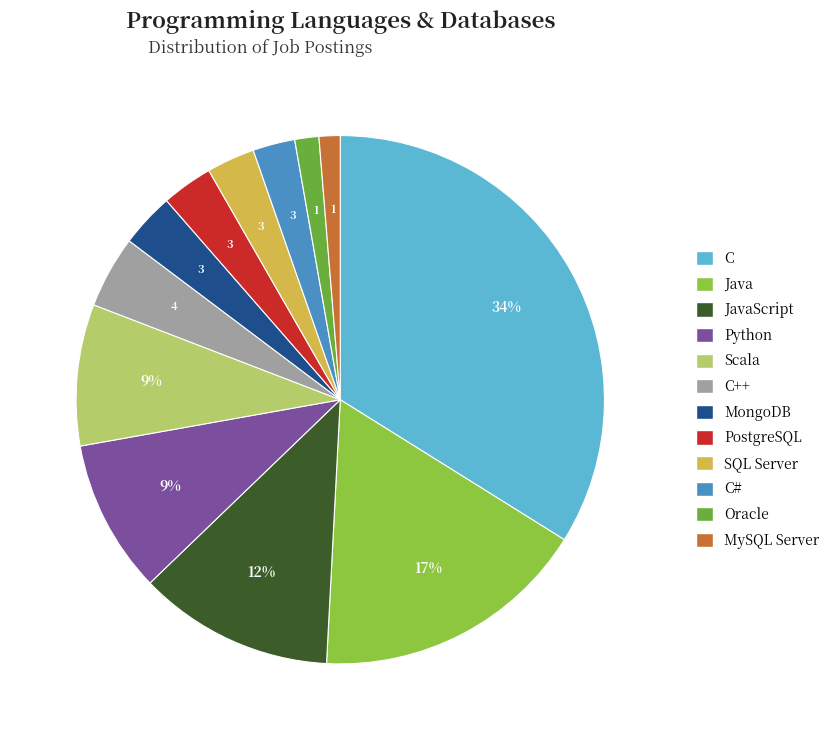

To the nearest percent, what is the average slice percentage?

8%